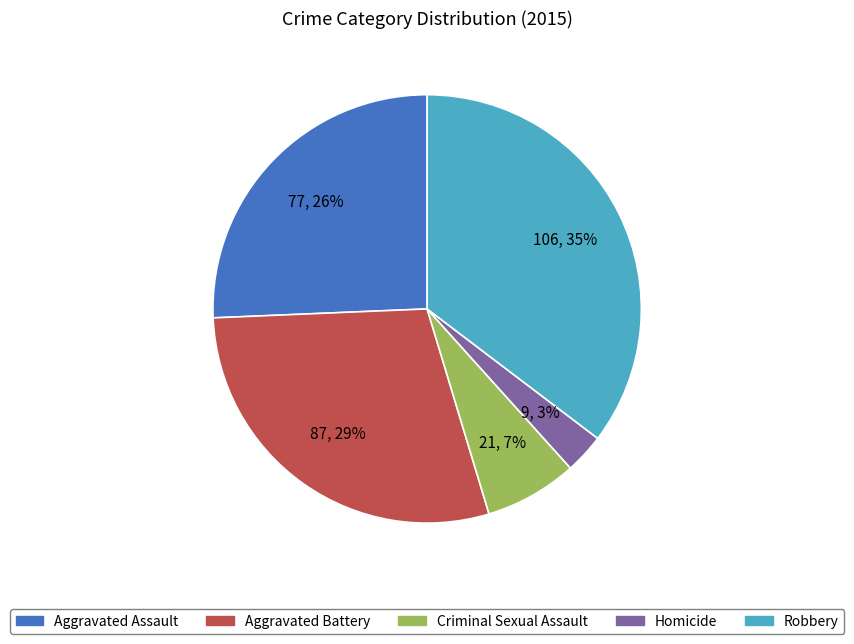

Between Aggravated Battery and Robbery, which is larger?

Robbery